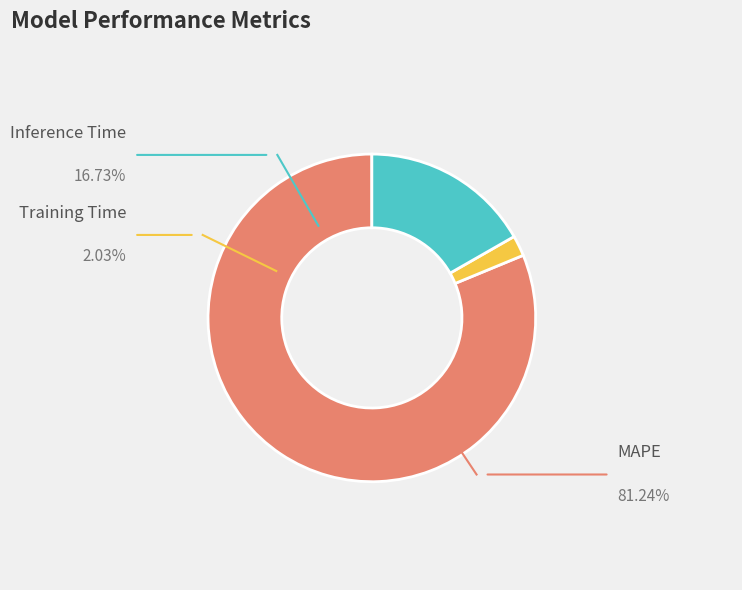

To the nearest percent, what portion does Training Time represent?

2%